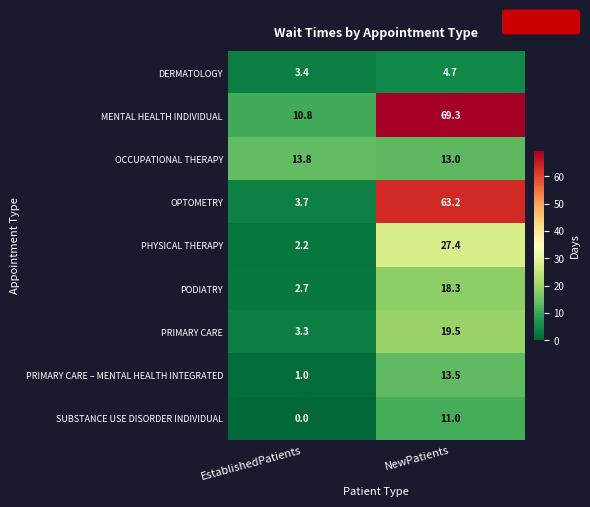

Which series changed the most between EstablishedPatients and NewPatients?

OPTOMETRY